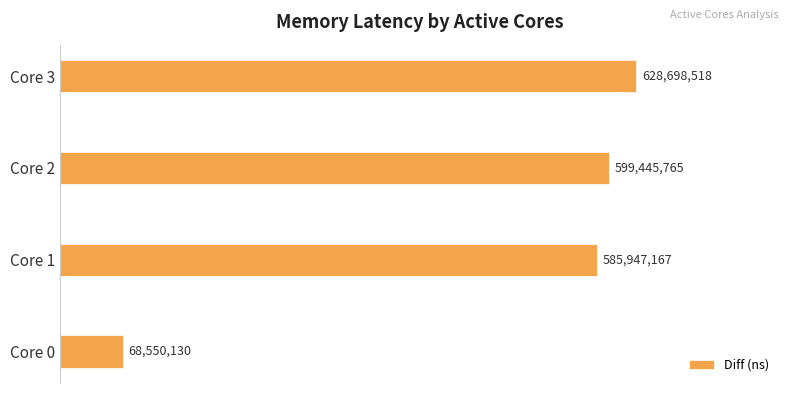

Which category has the highest value across all series?

Core 3